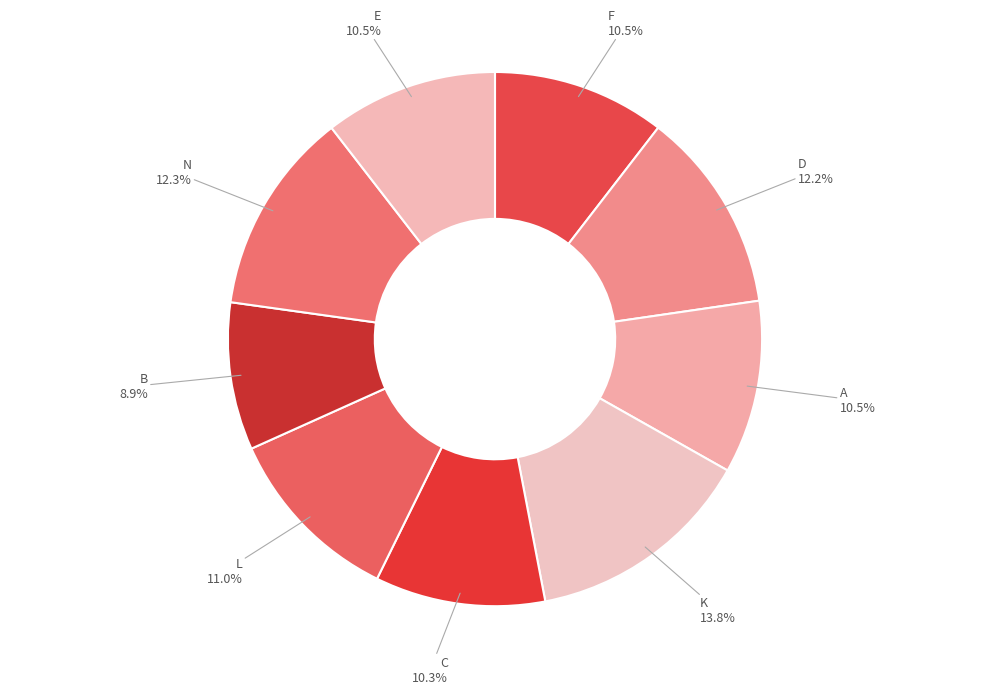

How many segments does this pie chart have?

9